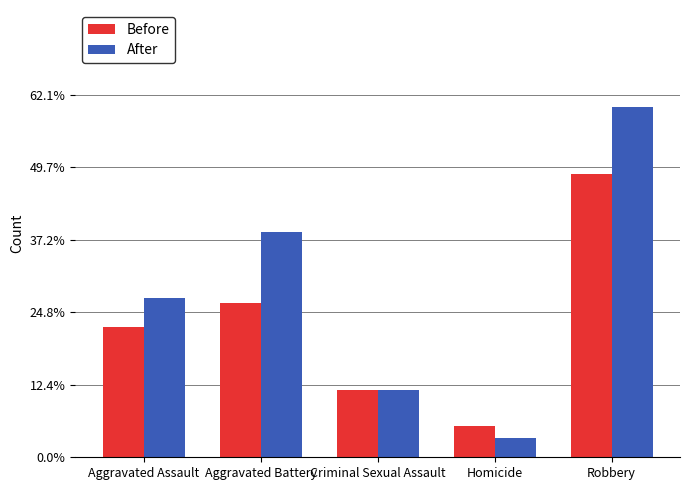

Which label corresponds to the largest value in the chart?

Robbery